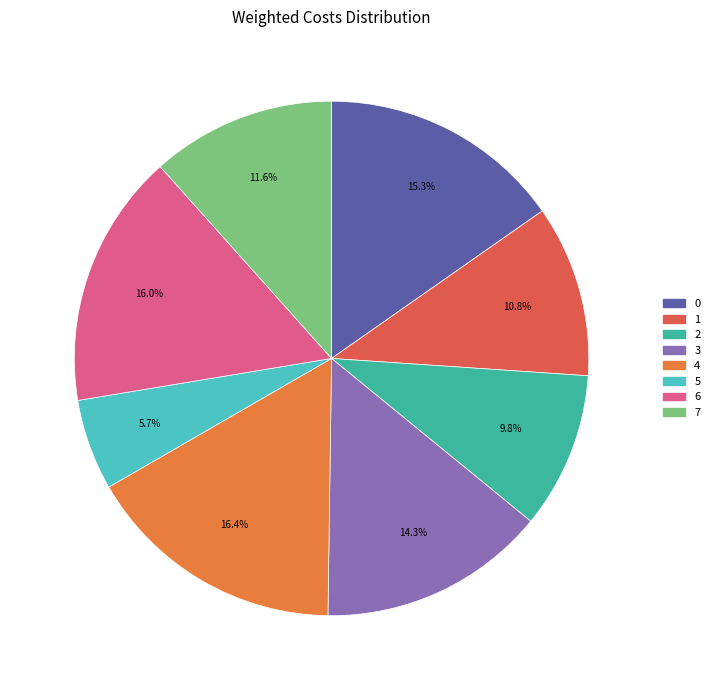

Which has a higher value, 3 or 7?

3